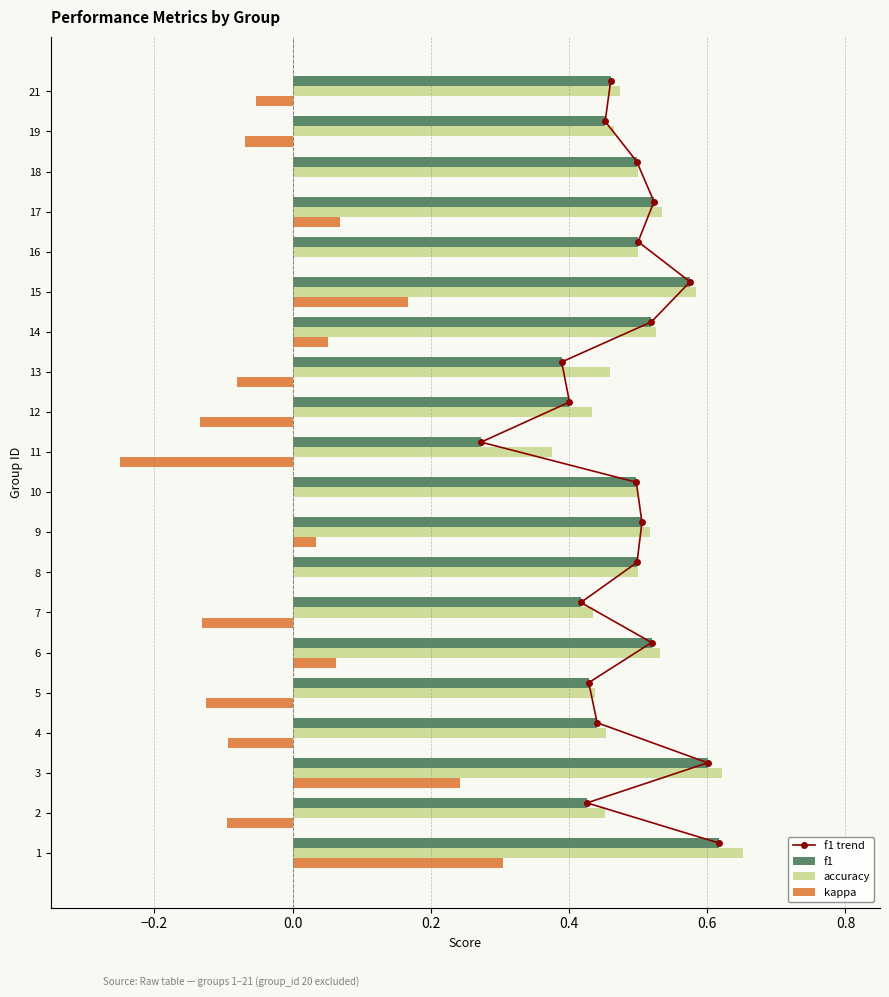

How many groups of bars are there?

20